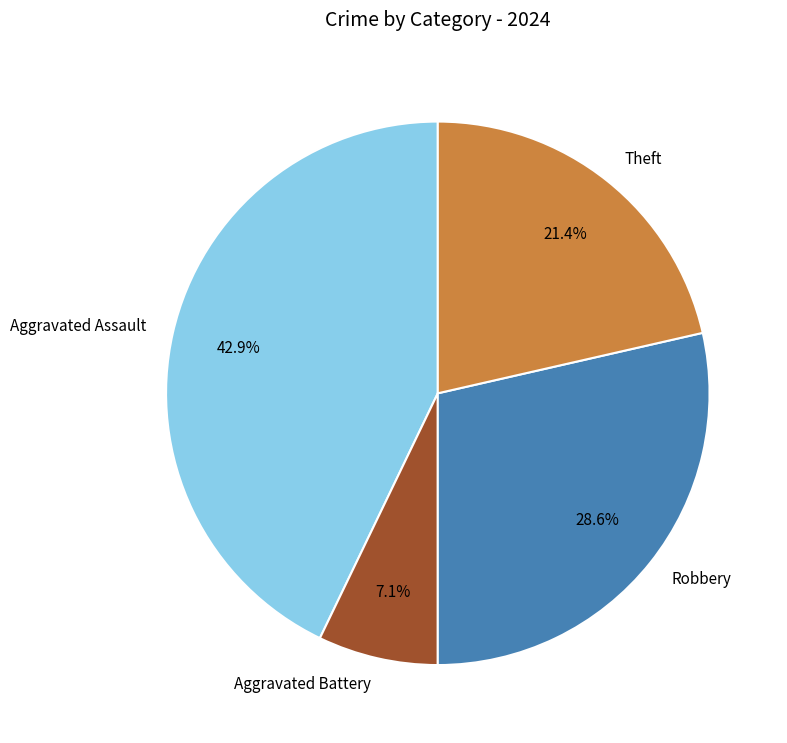

Rank the categories by value from highest to lowest.

Aggravated Assault, Robbery, Theft, Aggravated Battery